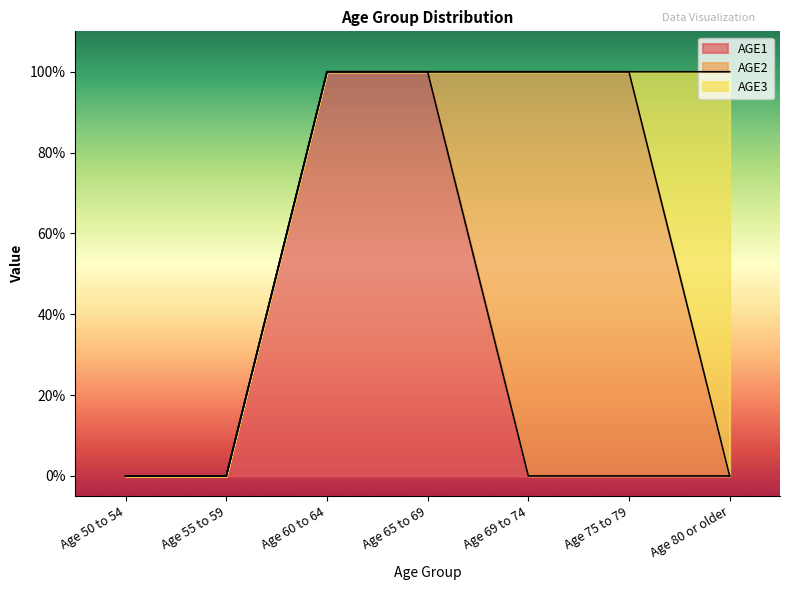

How many lines are shown in the chart?

3